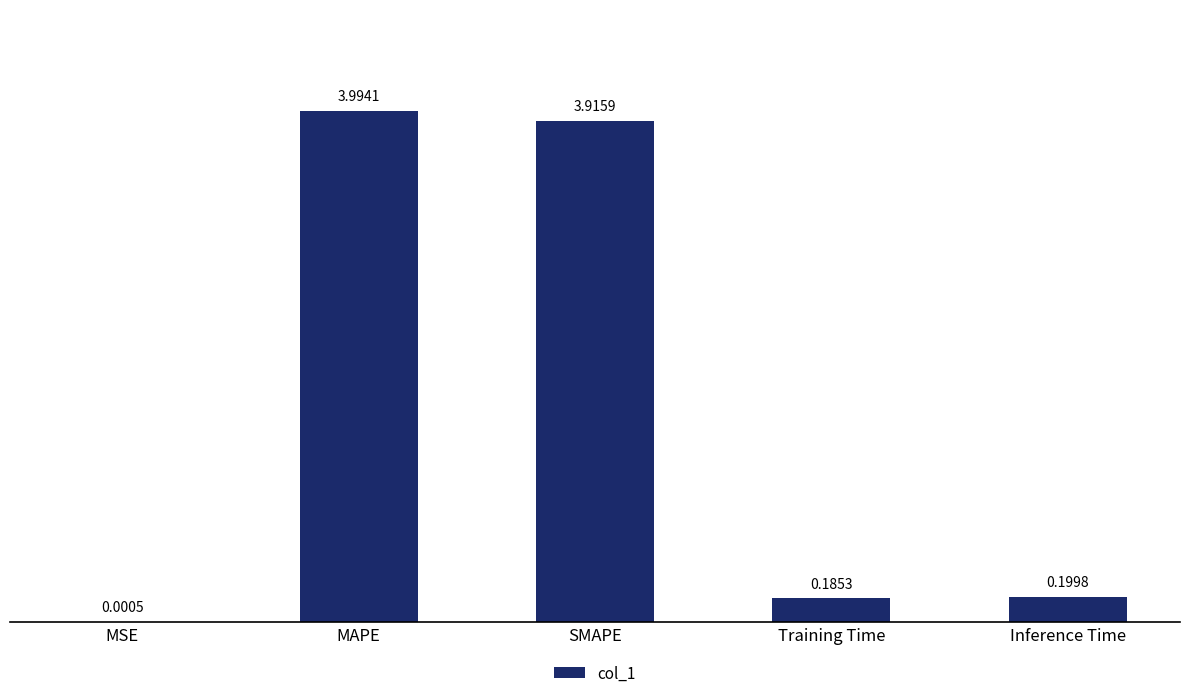

What is the sum of the values at Inference Time and MAPE?

4.2